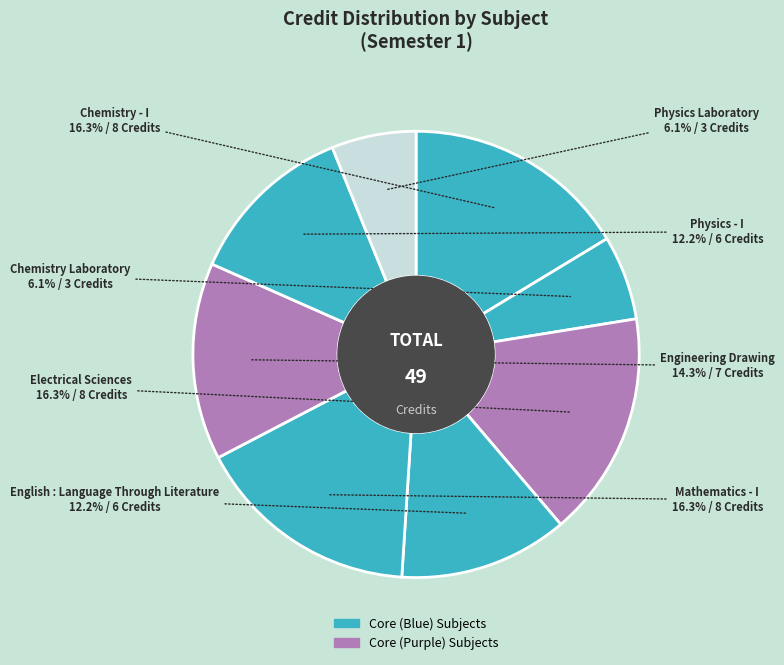

Is it true that Chemistry - I is 16% of the pie?

True